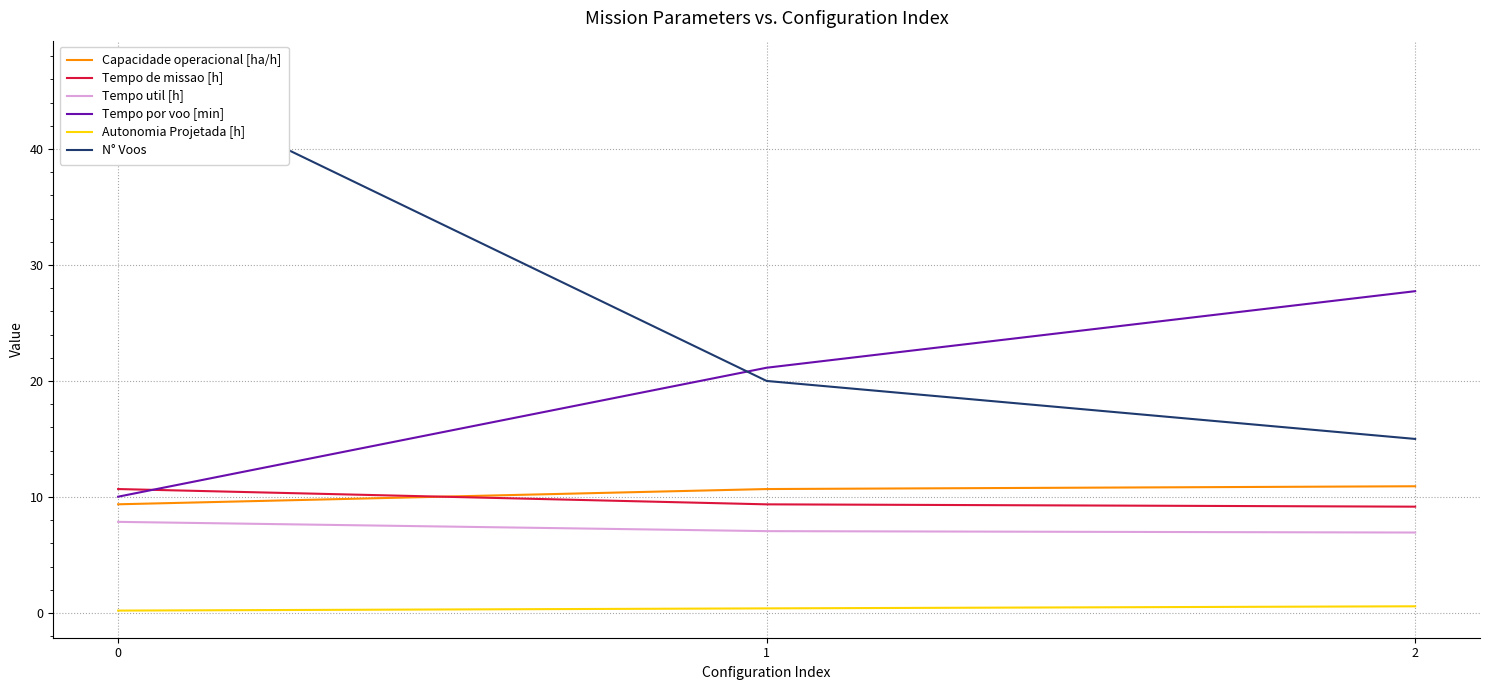

How many data points does each series have?

3